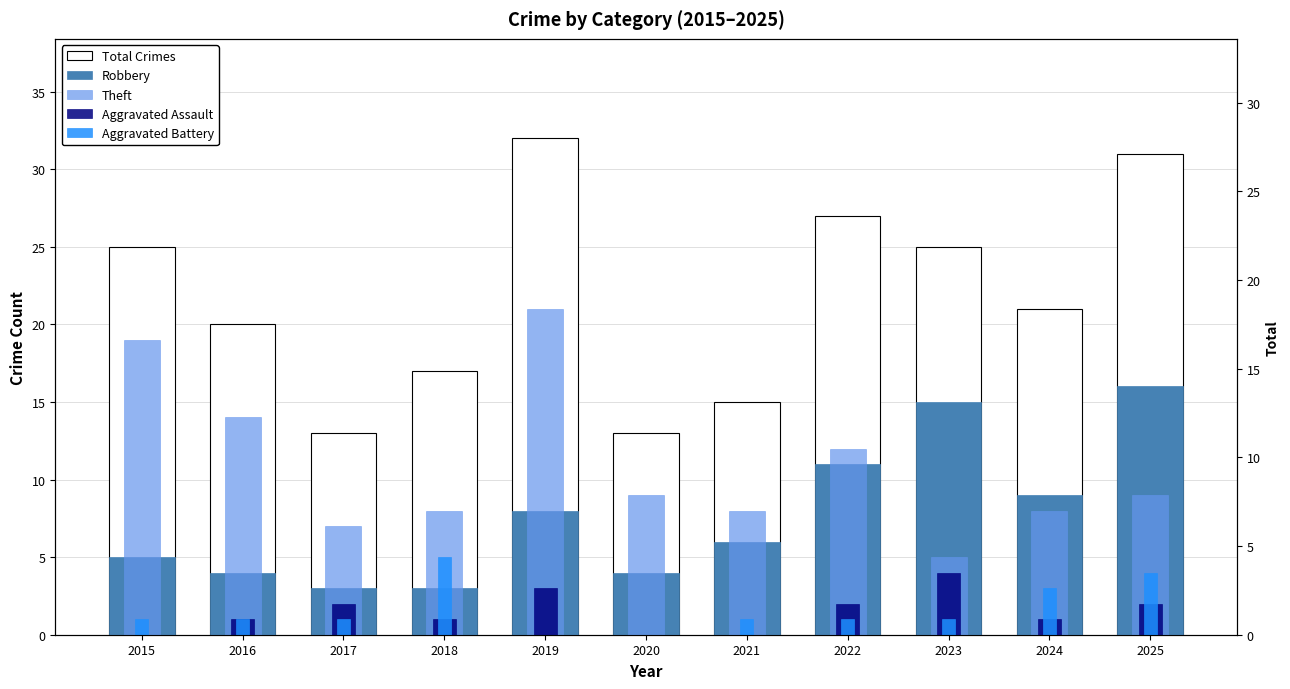

What is the total value across all series at 2022?

53